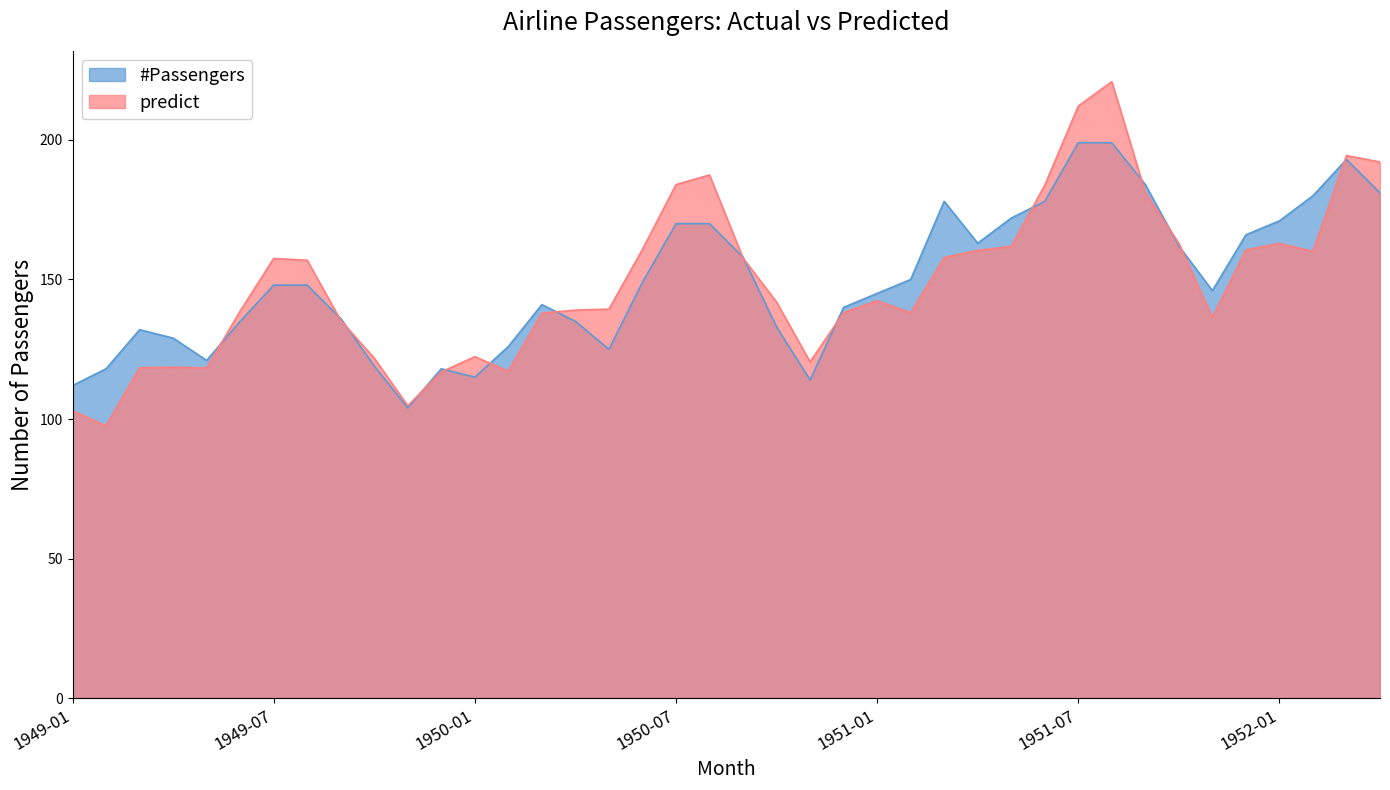

What is the difference between the maximum and second lowest values in the predict series?

117.9